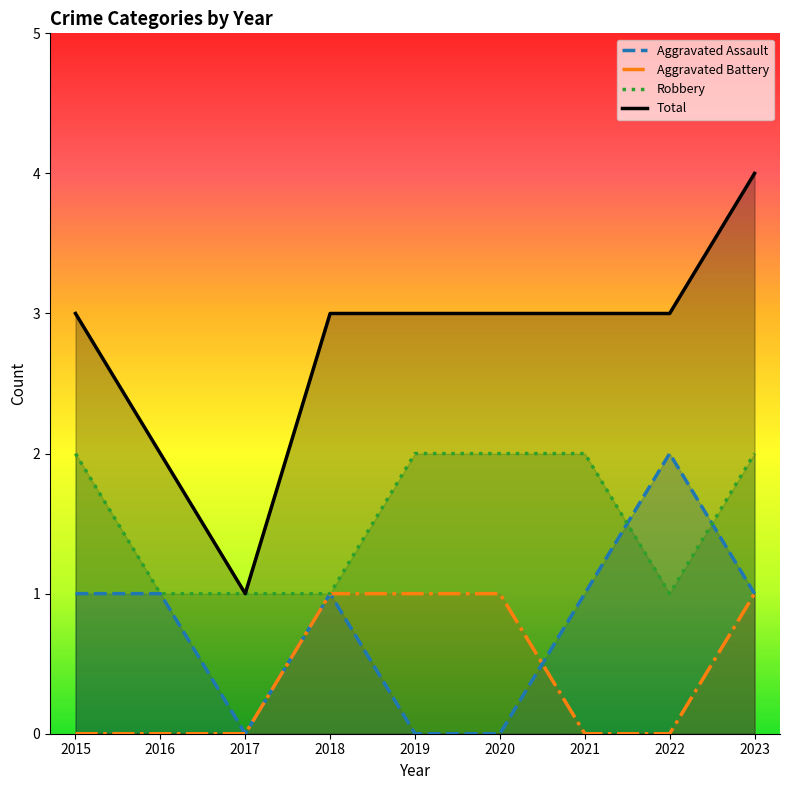

Count the number of categories in the chart.

9